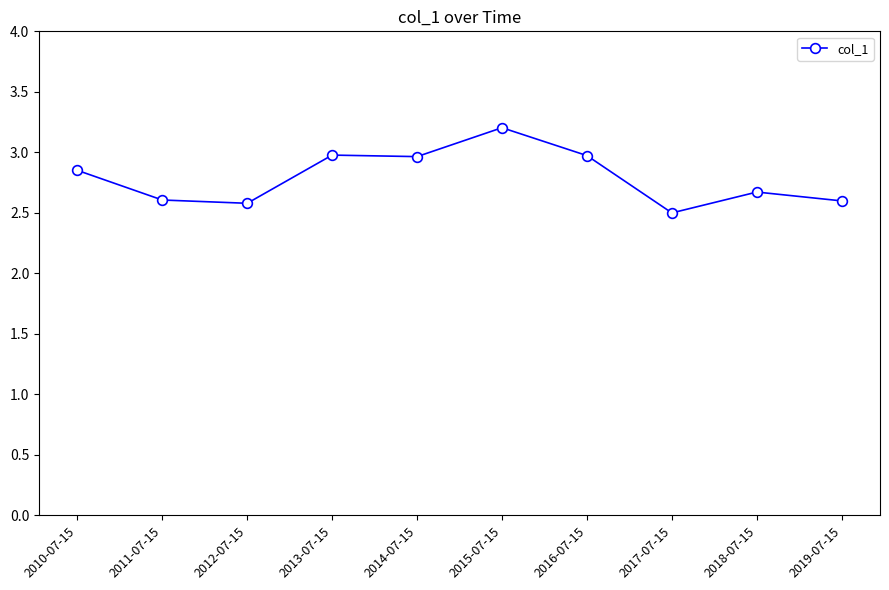

What is the change in value from 2016-07-15 to 2017-07-15?

-0.5